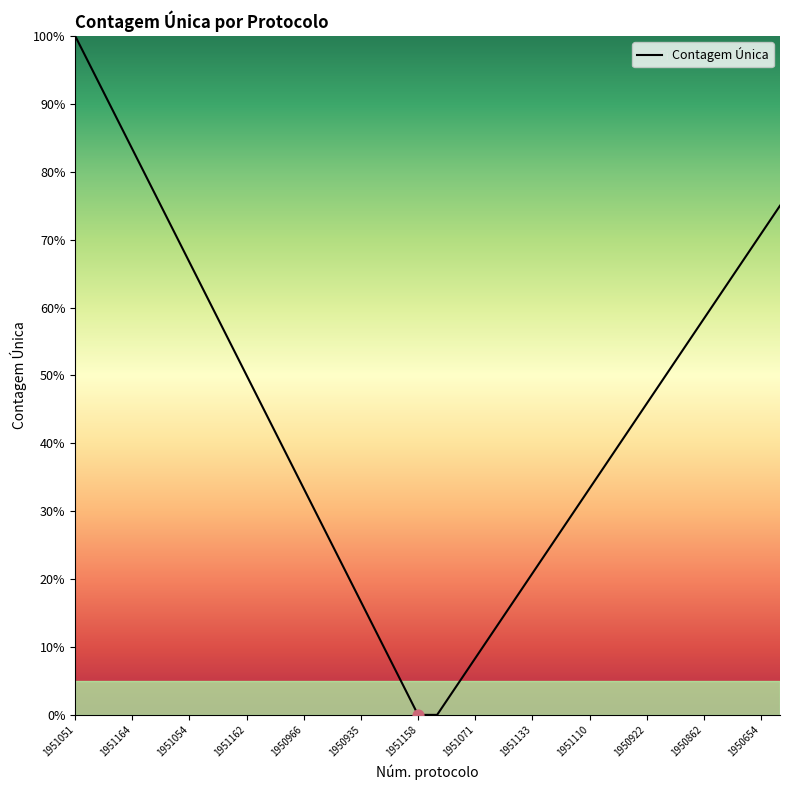

What is the greatest value displayed?

100.0